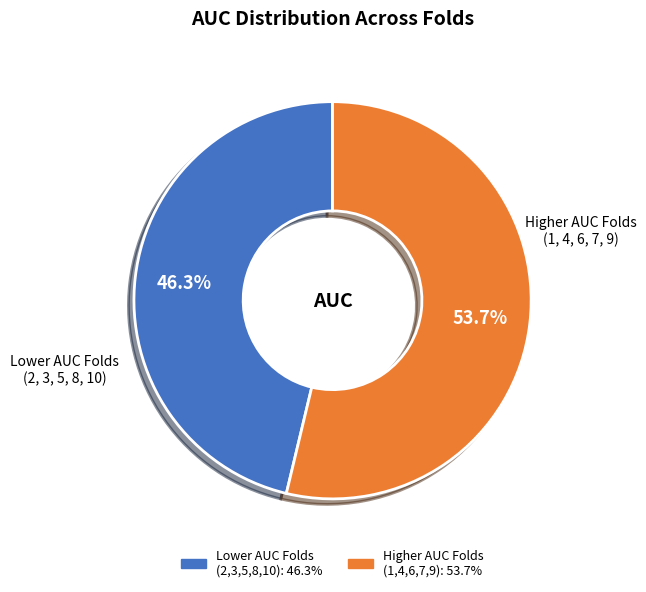

To the nearest percent, what is the difference between the largest and smallest slice percentages?

7%